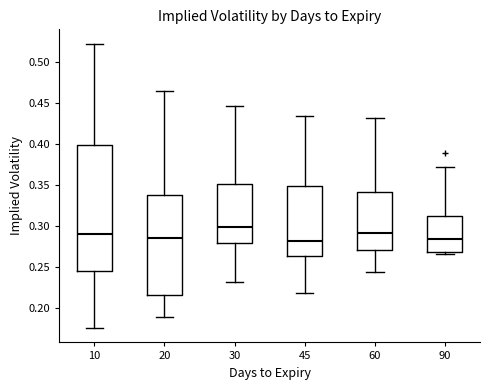

Reading left to right, transcribe this box plot: for each box, give where its median line is, the range the box spans, and where its two whiskers end, as read against the y-axis. The values are not printed on the chart, so give them approximately, as read against the axis.

10: median 0.290, box 0.245 to 0.400, whiskers 0.175 to 0.525
20: median 0.285, box 0.215 to 0.340, whiskers 0.190 to 0.465
30: median 0.300, box 0.280 to 0.350, whiskers 0.230 to 0.445
45: median 0.280, box 0.265 to 0.350, whiskers 0.220 to 0.435
60: median 0.290, box 0.270 to 0.340, whiskers 0.245 to 0.430
90: median 0.285, box 0.270 to 0.310, whiskers 0.265 to 0.370